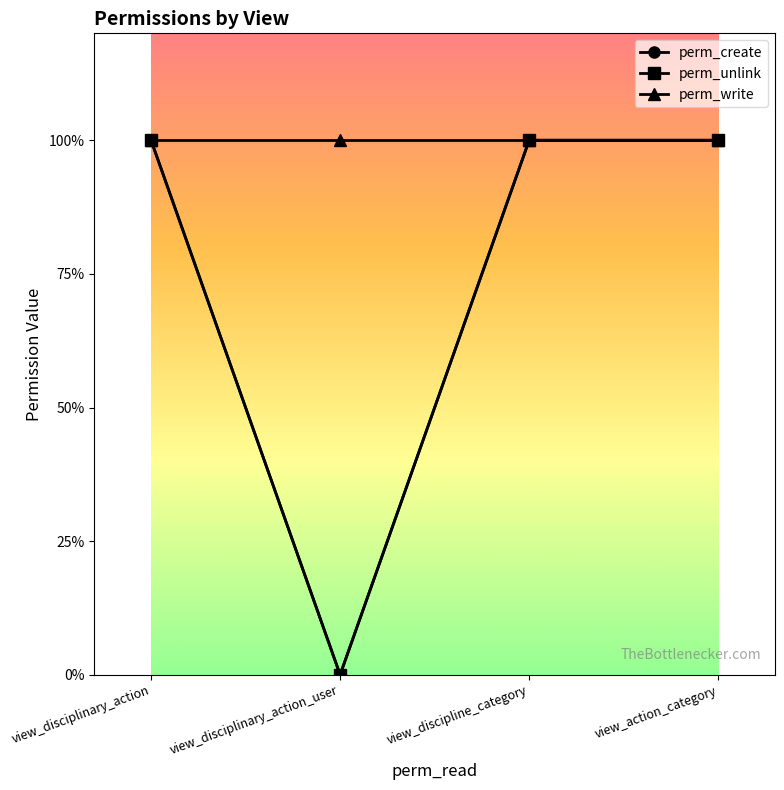

What is the maximum value for perm_create?

1